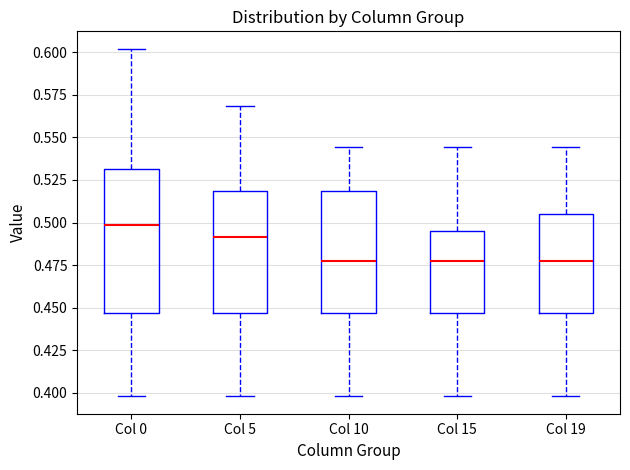

Where does the lower whisker of the box for Col 5 end on the y-axis? The values are not printed on the chart, so give them approximately, as read against the axis.

0.400